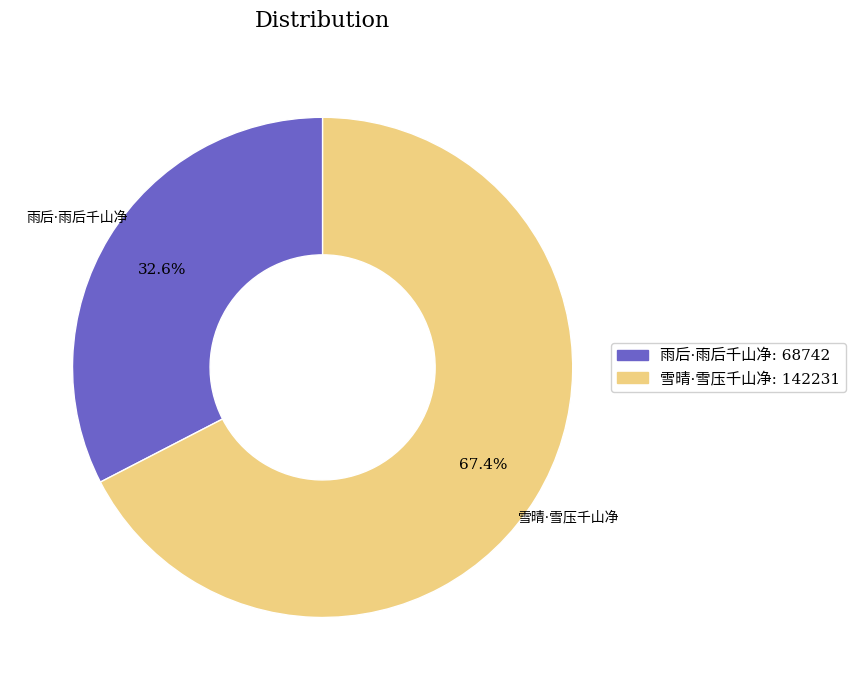

Does any single category account for the majority?

Yes